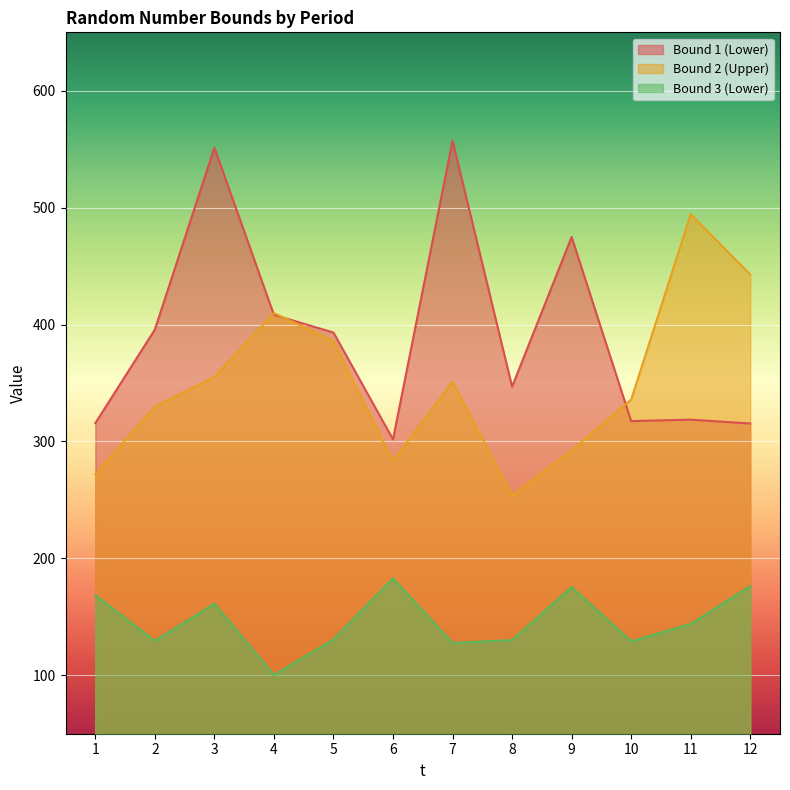

The LB_1 series shows 613.2 at 8. True or false?

False